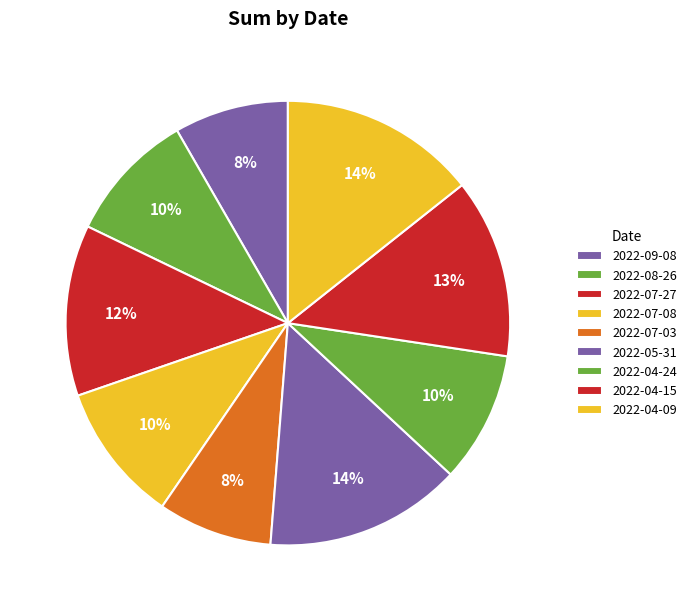

How many segments does this pie chart have?

9